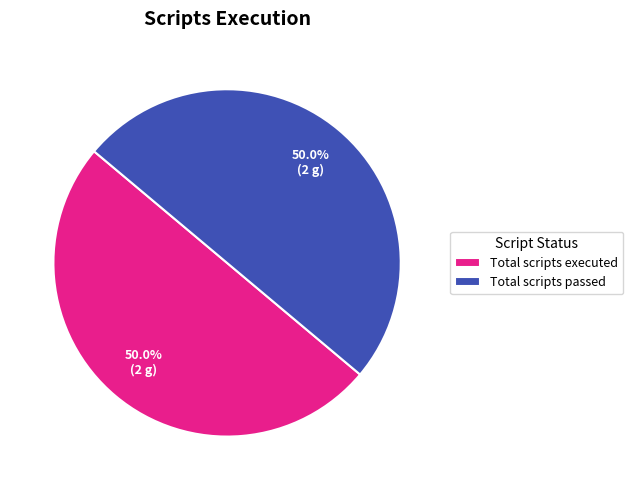

Count the number of slices in the pie.

2